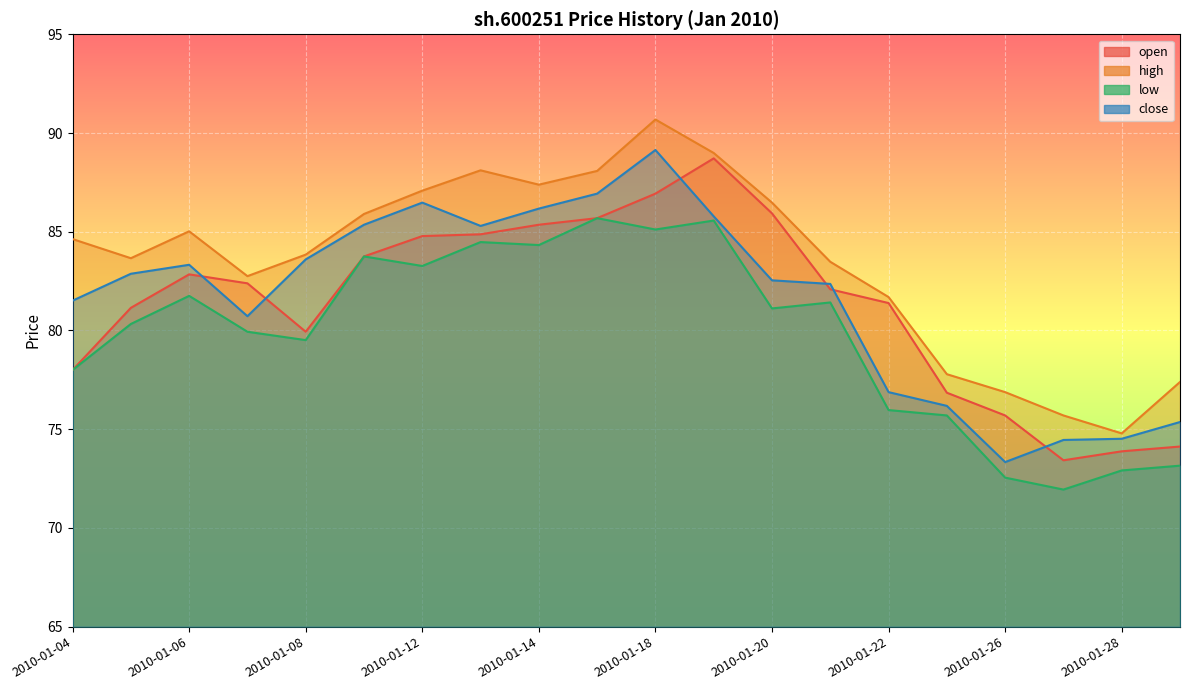

Where is close nearest to the value 81?

2010-01-07